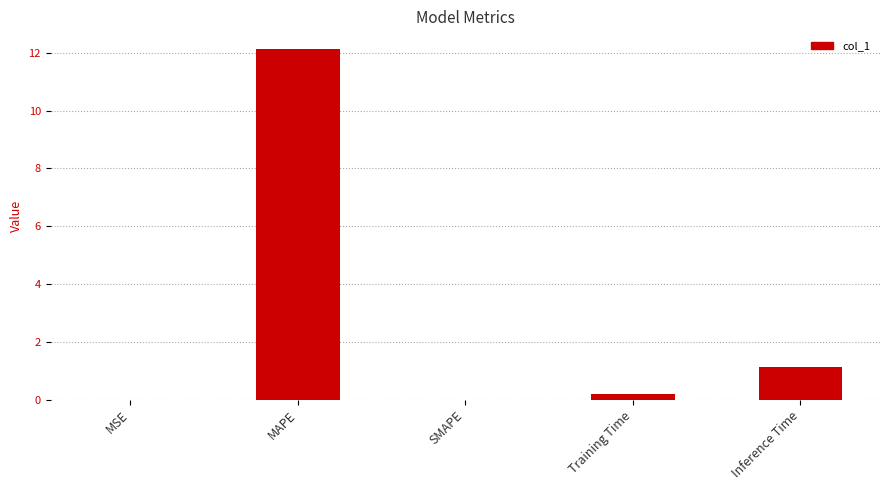

Count the number of categories in the chart.

5